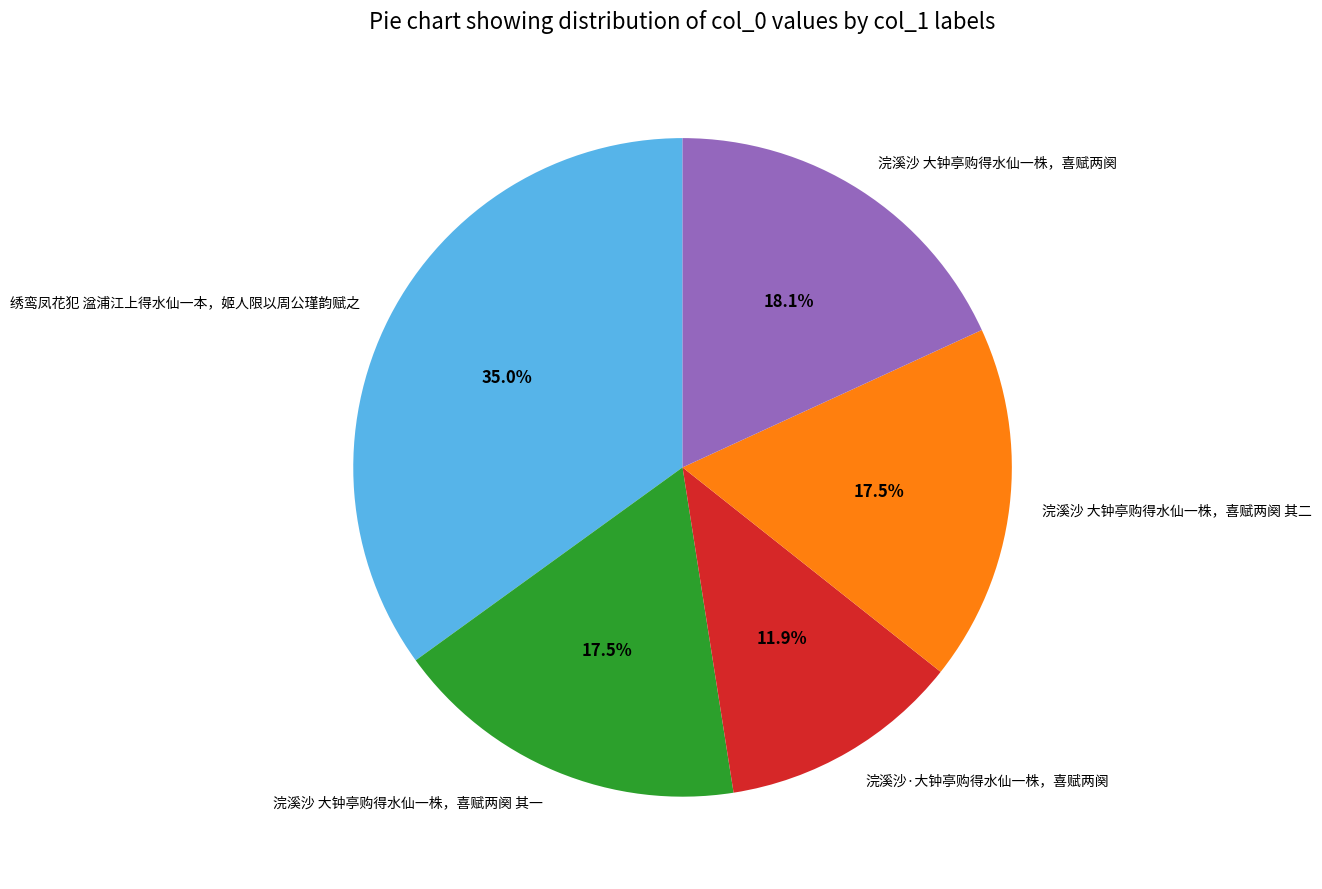

Does 浣溪沙 大钟亭购得水仙一株，喜赋两阕 其一 account for over 50% of the chart?

No